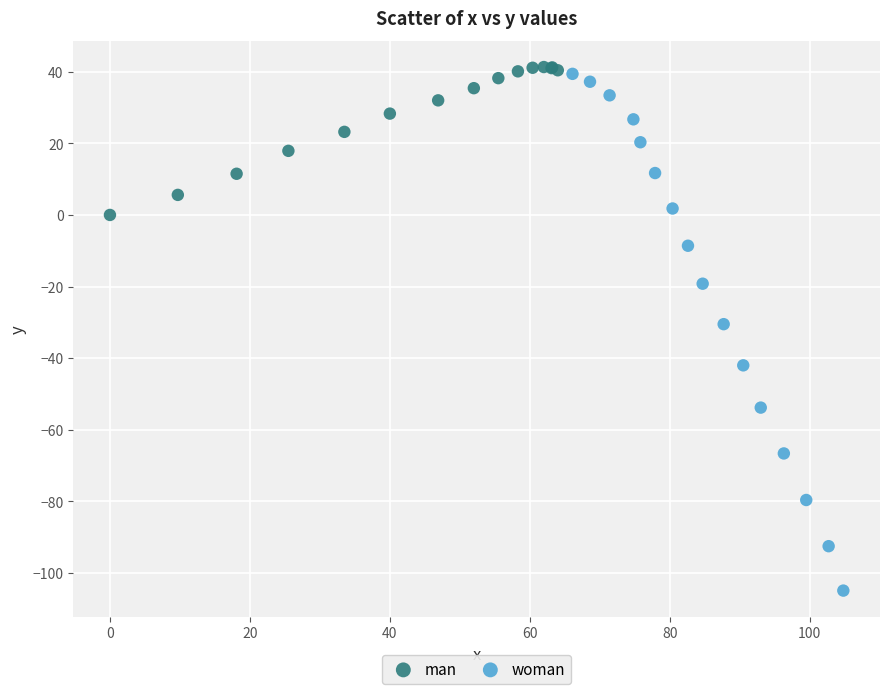

What are all the series names shown in the legend?

man, woman